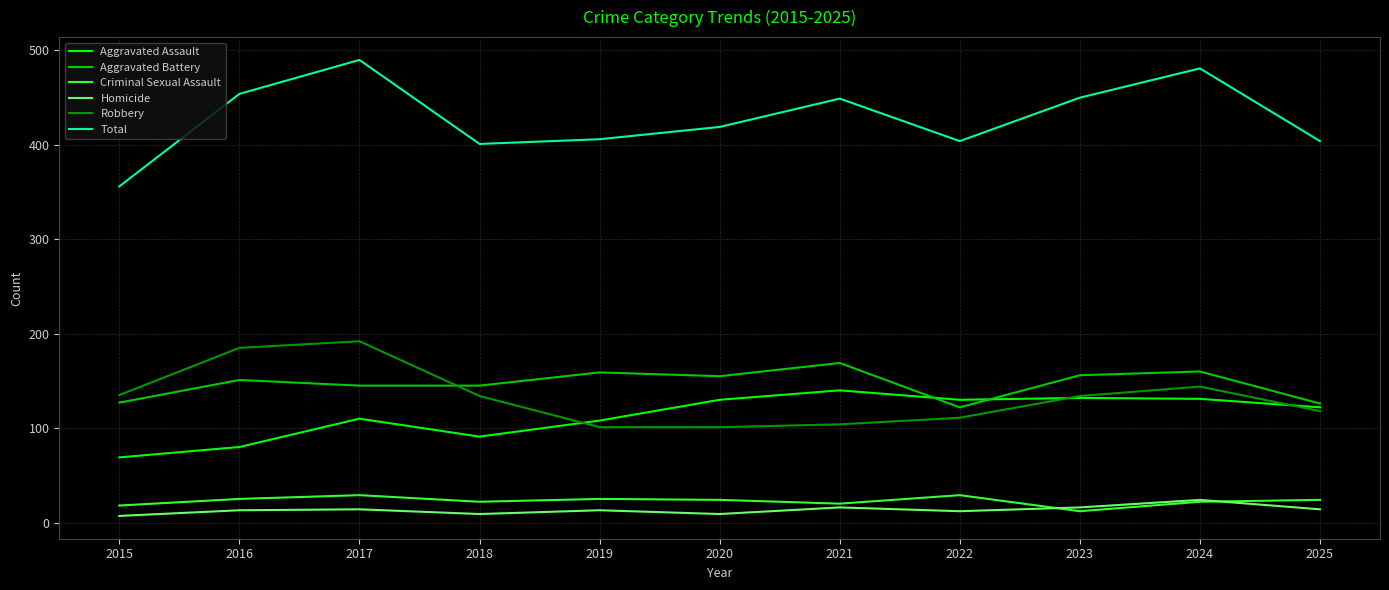

What is the approximate value of Homicide at 2017, to the nearest 10?

10